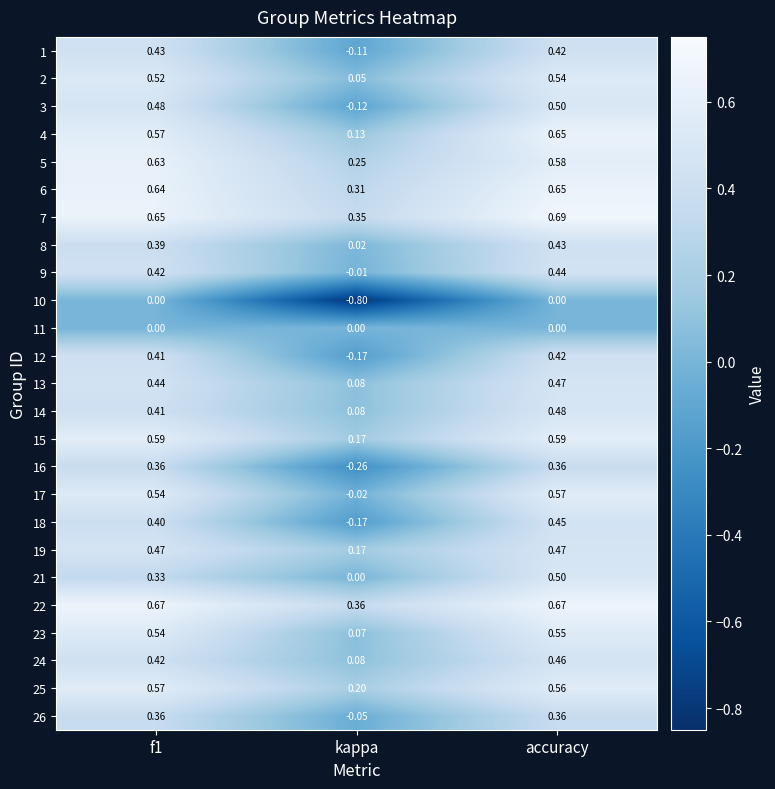

Where is 2 nearest to the value 0?

kappa